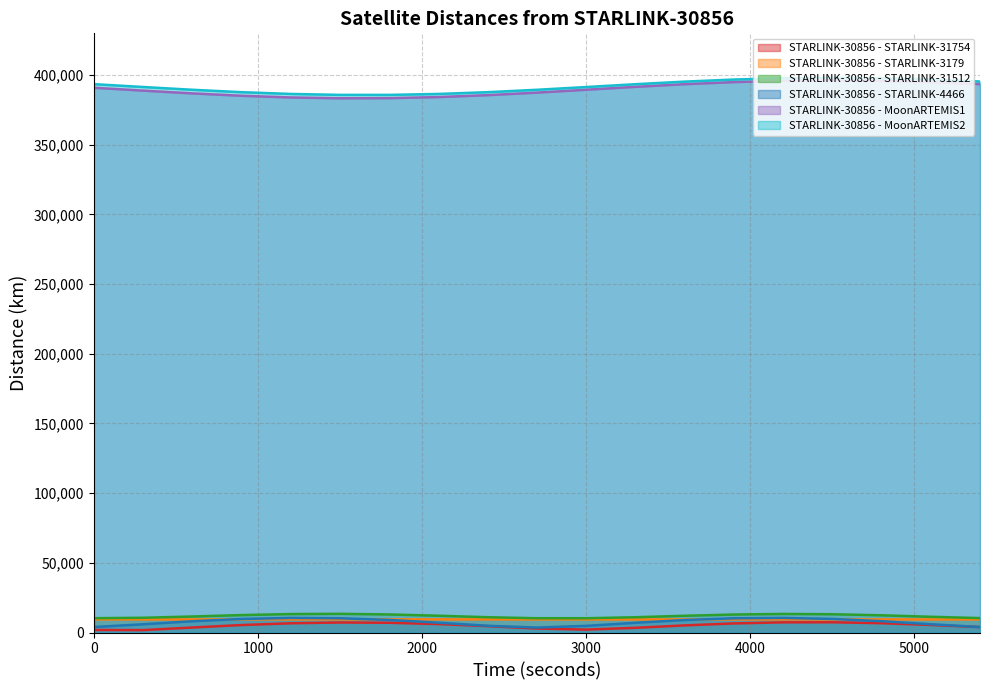

True or false: STARLINK-30856 - STARLINK-4466 and STARLINK-30856 - MoonARTEMIS1 intersect in this chart.

False